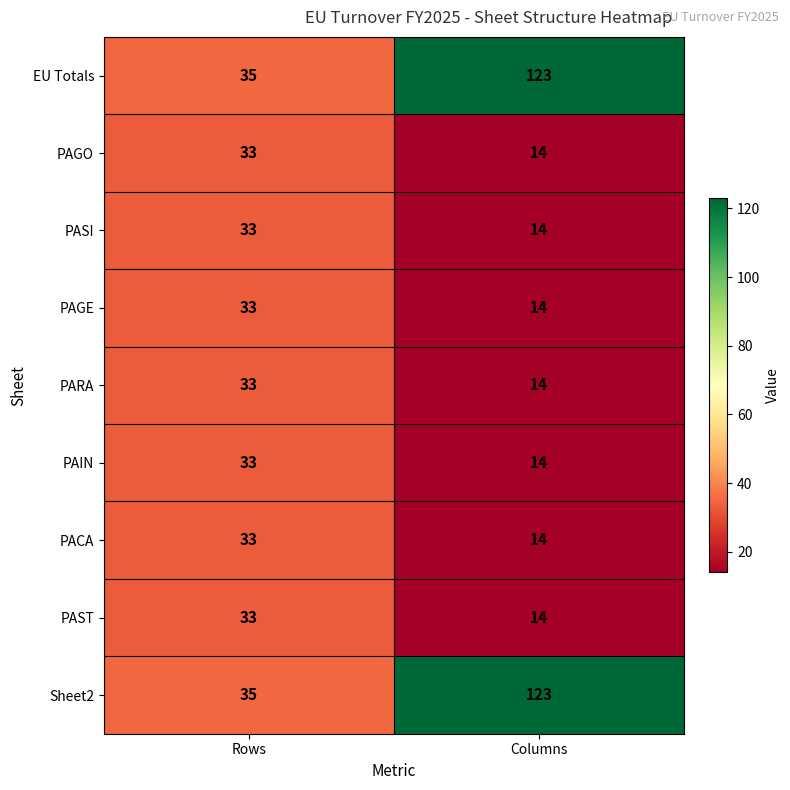

At which category does the chart reach its peak across all series?

Columns